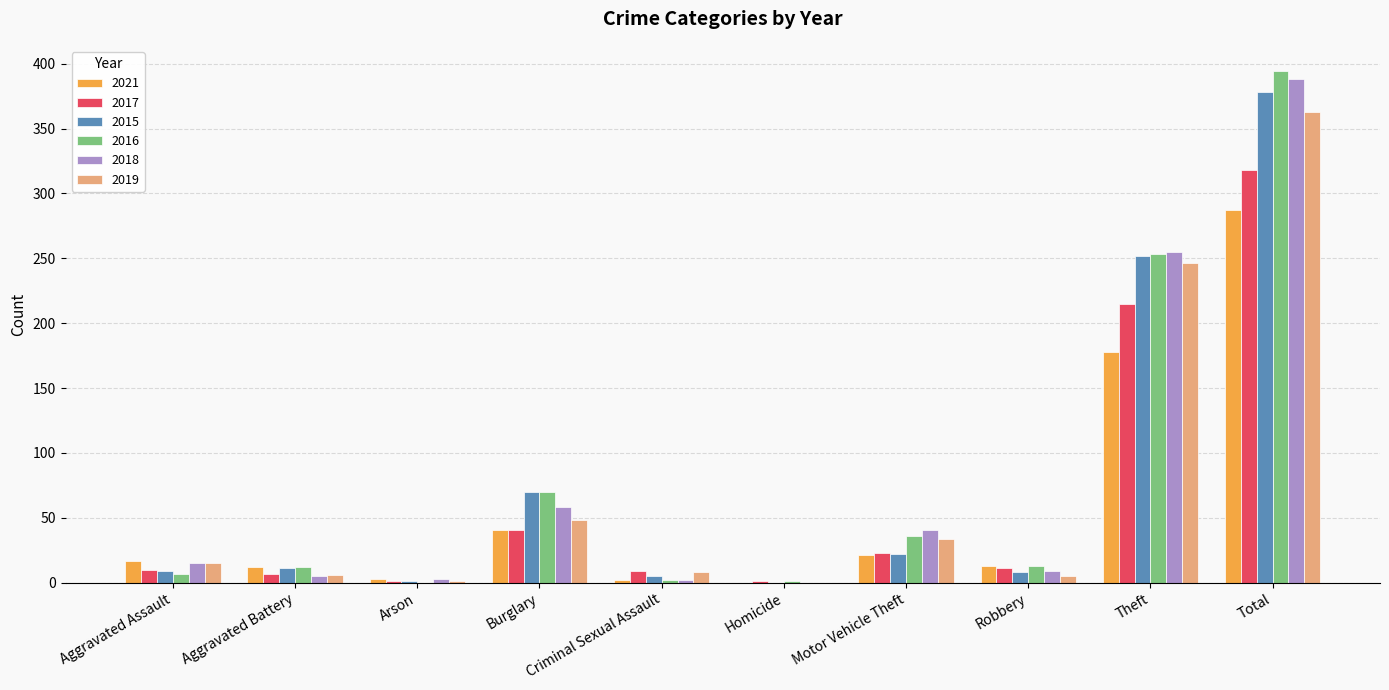

What are all the series names shown in the legend?

2021, 2017, 2015, 2016, 2018, 2019